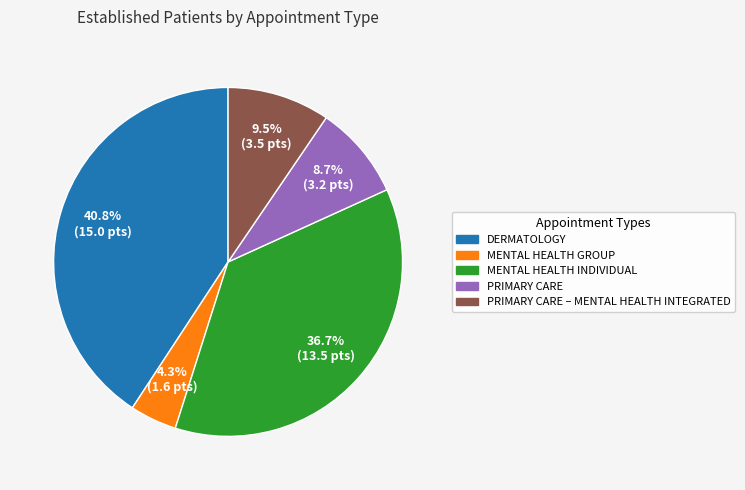

Is there any slice that represents more than half of the pie?

No